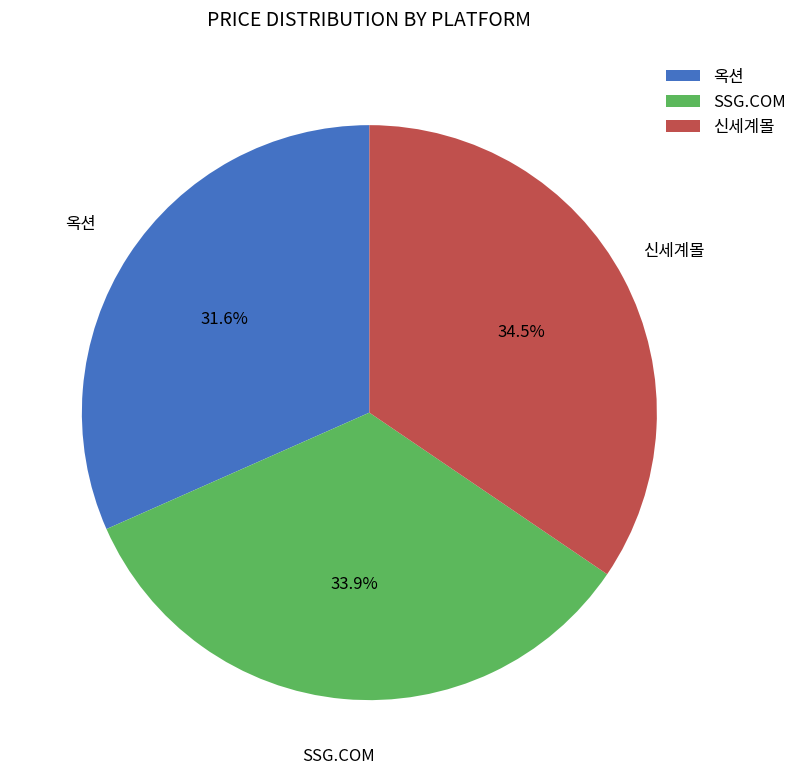

The 옥션 slice represents 41% of the pie. True or false?

False